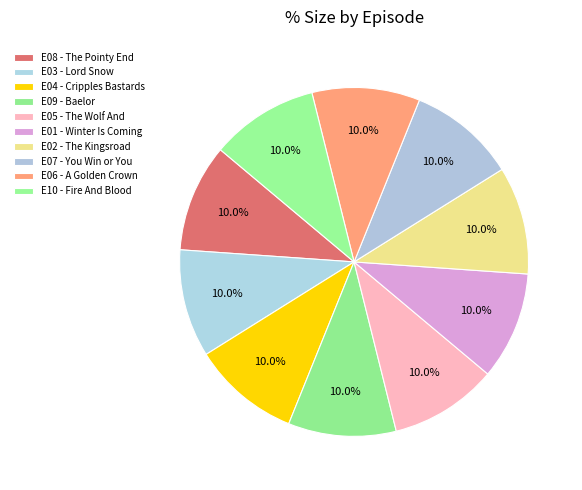

Which slice is the smallest?

E10 - Fire And Blood